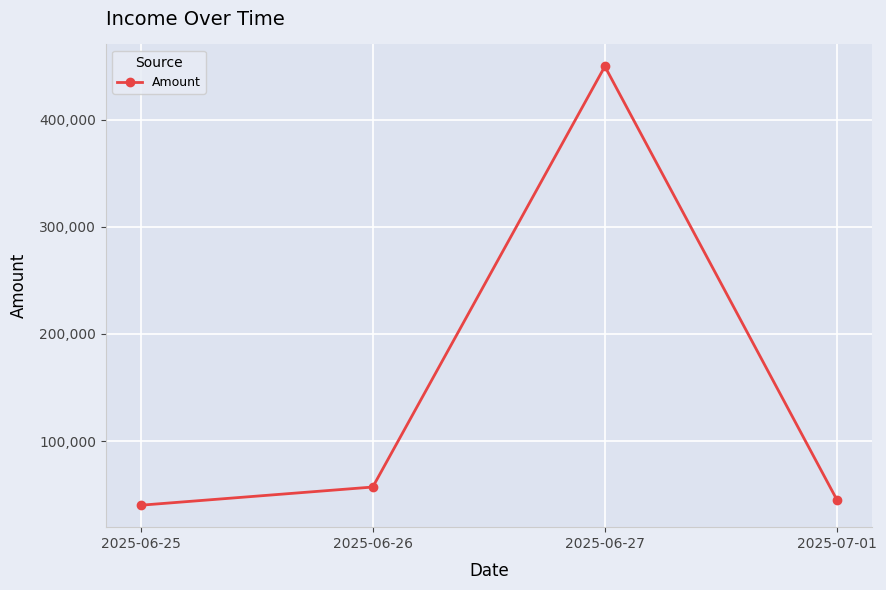

What is the minimum value shown in the chart?

40000